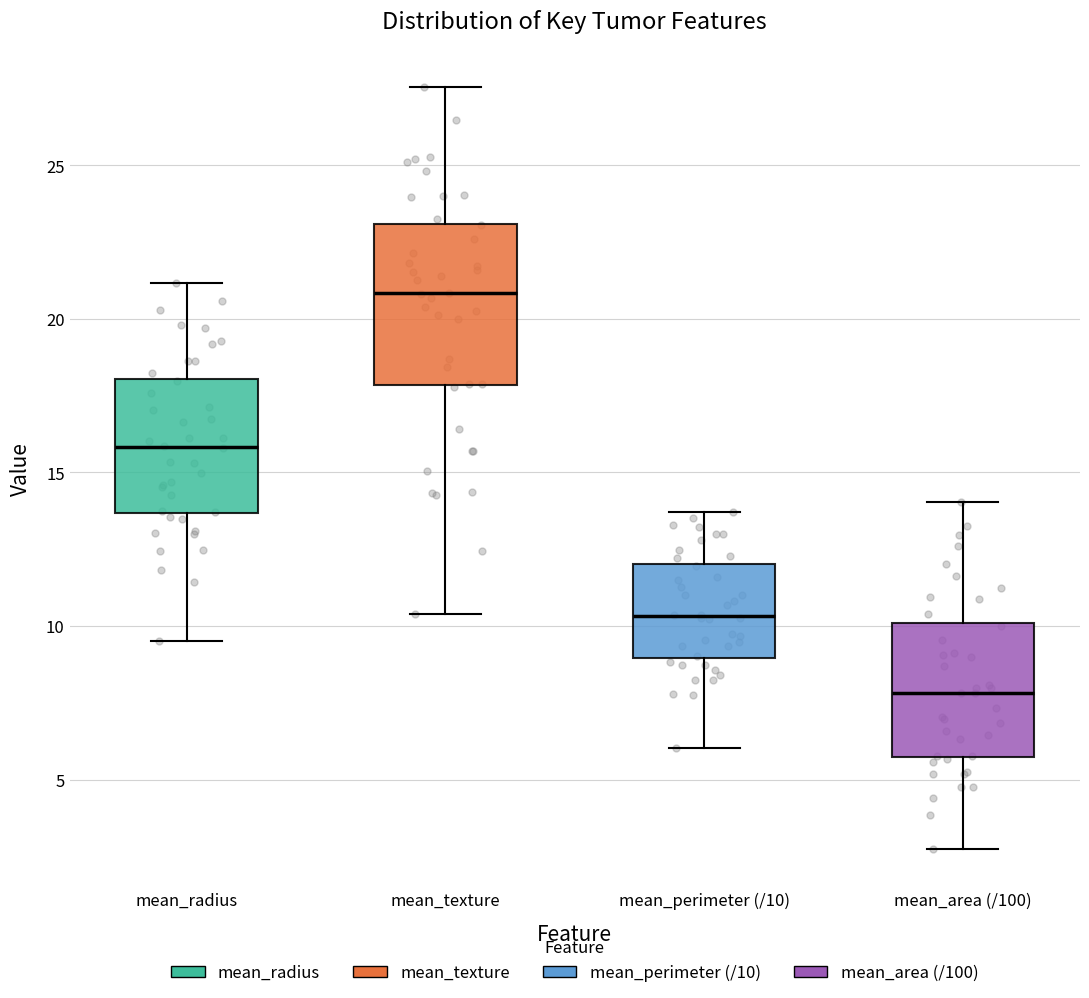

Which box's median line is the highest?

mean_texture